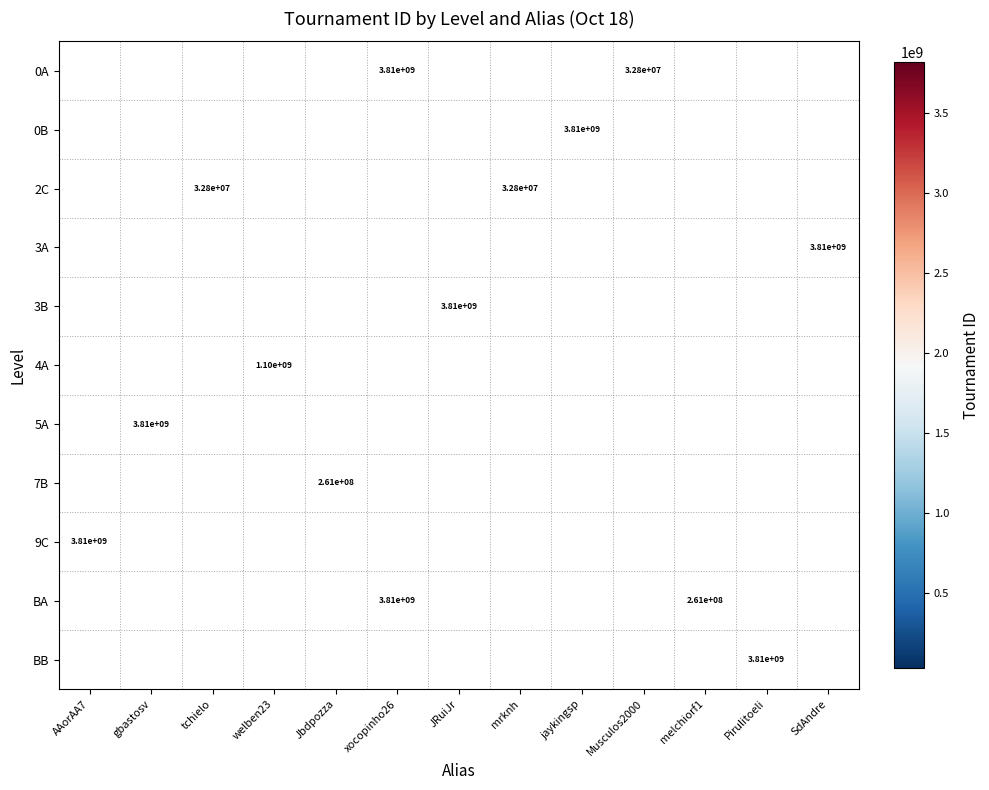

What is the maximum value shown in the chart?

3813506937.0